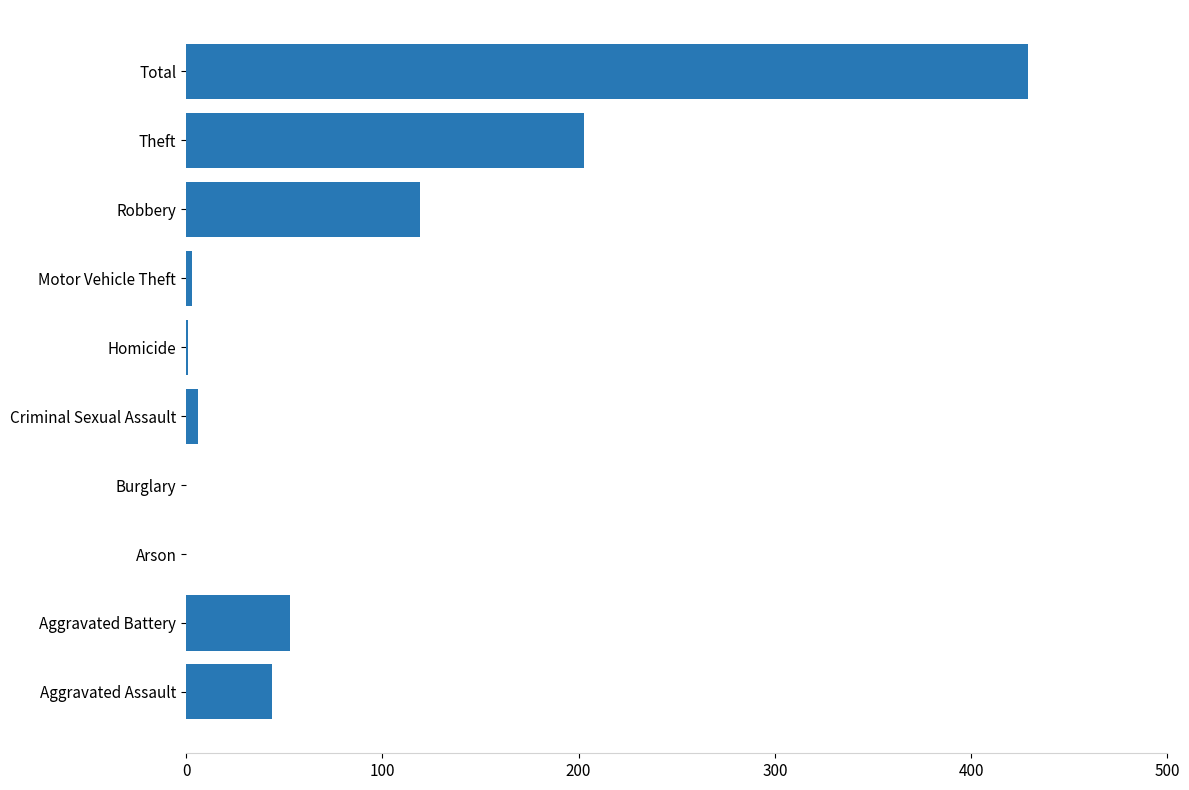

True or false: the data shows -169 at Burglary.

False